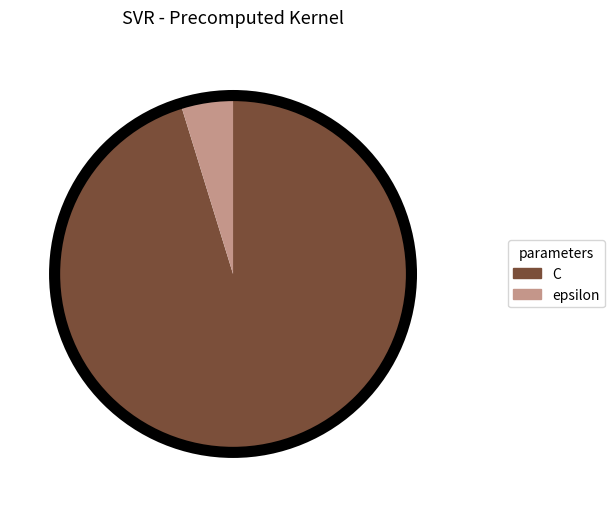

Count the number of slices in the pie.

2